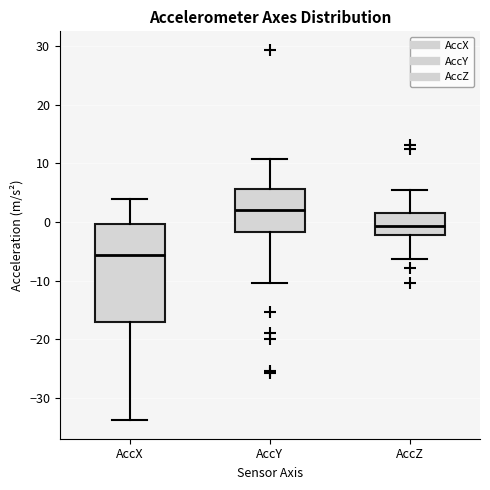

Reading left to right, transcribe this box plot: for each box, give where its median line is, the range the box spans, and where its two whiskers end, as read against the y-axis. The values are not printed on the chart, so give them approximately, as read against the axis.

AccX: median -6, box -17 to 0, whiskers -34 to 4
AccY: median 2, box -2 to 6, whiskers -10 to 11
AccZ: median -1, box -2 to 2, whiskers -6 to 6